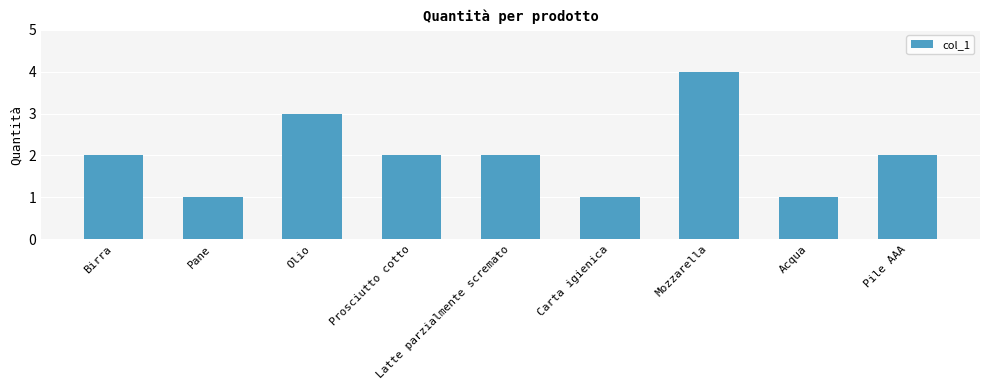

What is the difference between the maximum and minimum values?

3